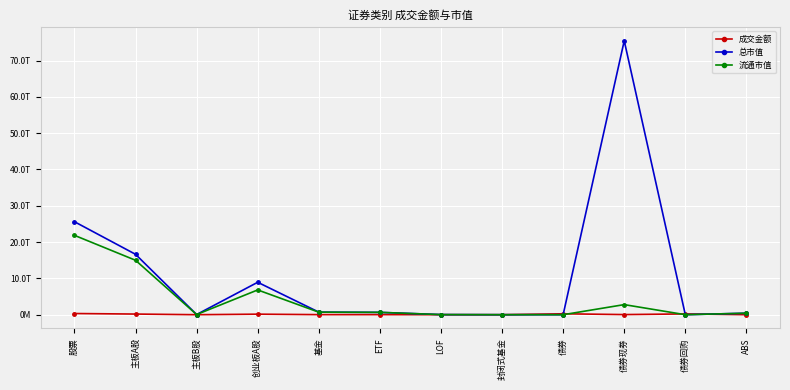

Reading left to right, transcribe all the data shown in this chart.

成交金额: 股票=328041720007.6	主板A股=178953407504.1	主板B股=59398930.0	创业板A股=149028913573.5	基金=21524366314.7	ETF=21036072578.2	LOF=406445729.6	封闭式基金=2066642.6	债券=253786988437.0	债券现券=35243545410.7	债券回购=217634161500.0	ABS=909281526.4
总市值: 股票=25613356638587.1	主板A股=16636285217651.6	主板B股=44985765338.2	创业板A股=8932085655597.4	基金=711177722918.2	ETF=644533362725.9	LOF=31244527038.5	封闭式基金=1602085783.8	债券=0.0	债券现券=75434337374011.0	债券回购=0.0	ABS=414608521689.5
流通市值: 股票=21859780633260.3	主板A股=14992138415873.2	主板B股=44841597671.8	创业板A股=6822800619715.3	基金=695242819540.5	ETF=644533362725.9	LOF=31244527038.5	封闭式基金=1602085783.8	债券=0.0	债券现券=2778740361839.9	债券回购=0.0	ABS=414608521689.5